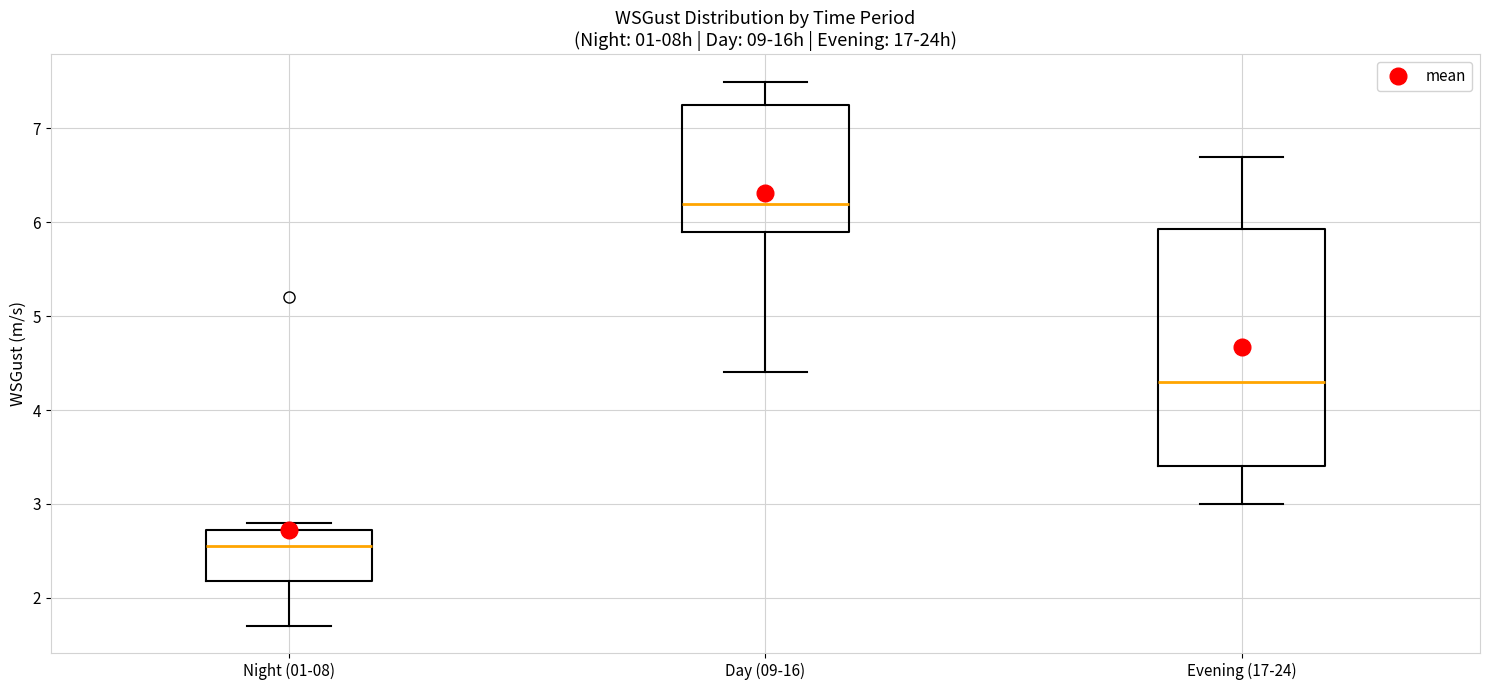

Reading left to right, transcribe this box plot: for each box, give where its median line is, the range the box spans, and where its two whiskers end, as read against the y-axis. The values are not printed on the chart, so give them approximately, as read against the axis.

Night (01-08): median 2.6, box 2.2 to 2.7, whiskers 1.7 to 2.8
Day (09-16): median 6.2, box 5.9 to 7.3, whiskers 4.4 to 7.5
Evening (17-24): median 4.3, box 3.4 to 5.9, whiskers 3.0 to 6.7